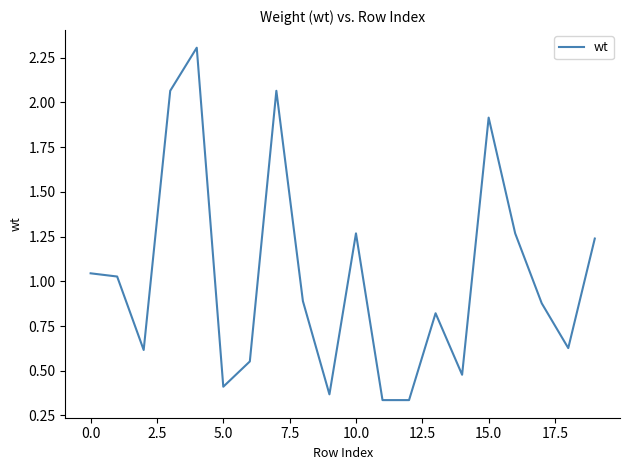

What is the maximum value shown in the chart?

2.3